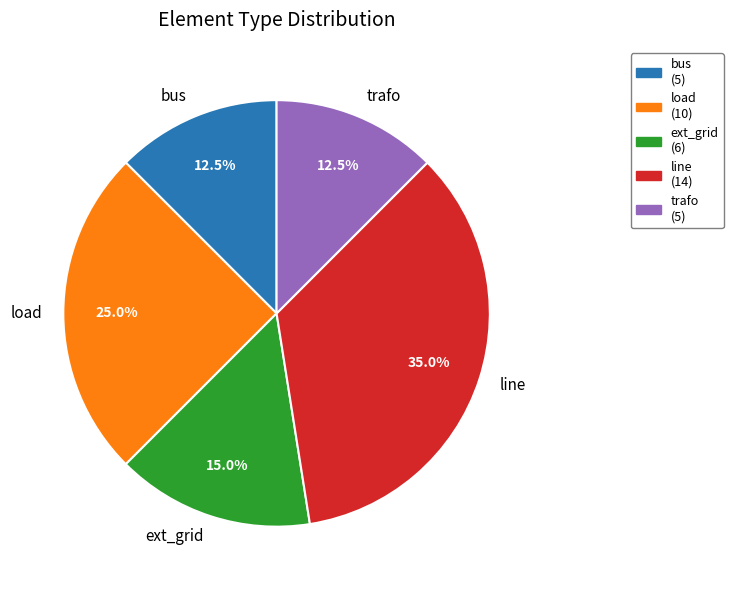

Is there any slice that represents more than half of the pie?

No